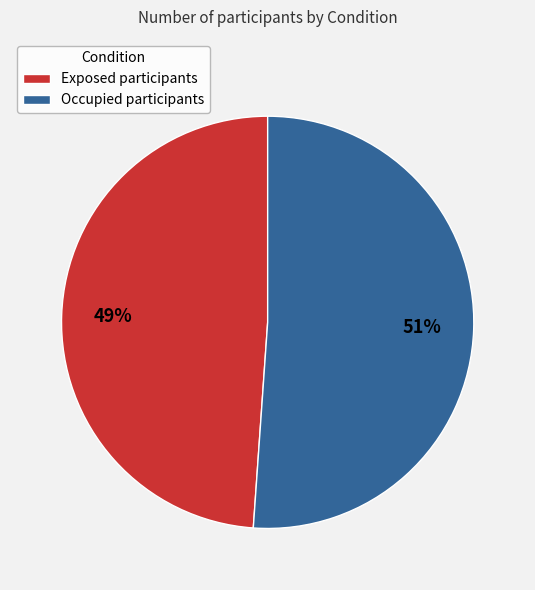

How many segments does this pie chart have?

2